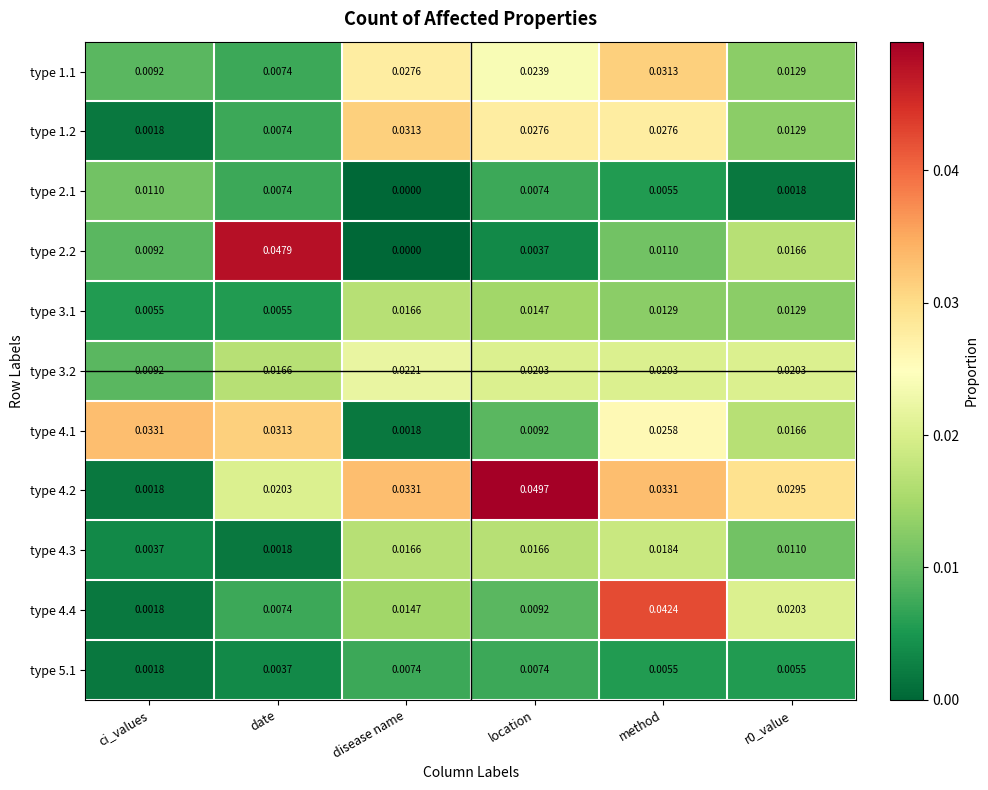

Is the value of type 2.1 at ci_values greater than the value of type 4.2 at r0_value?

No